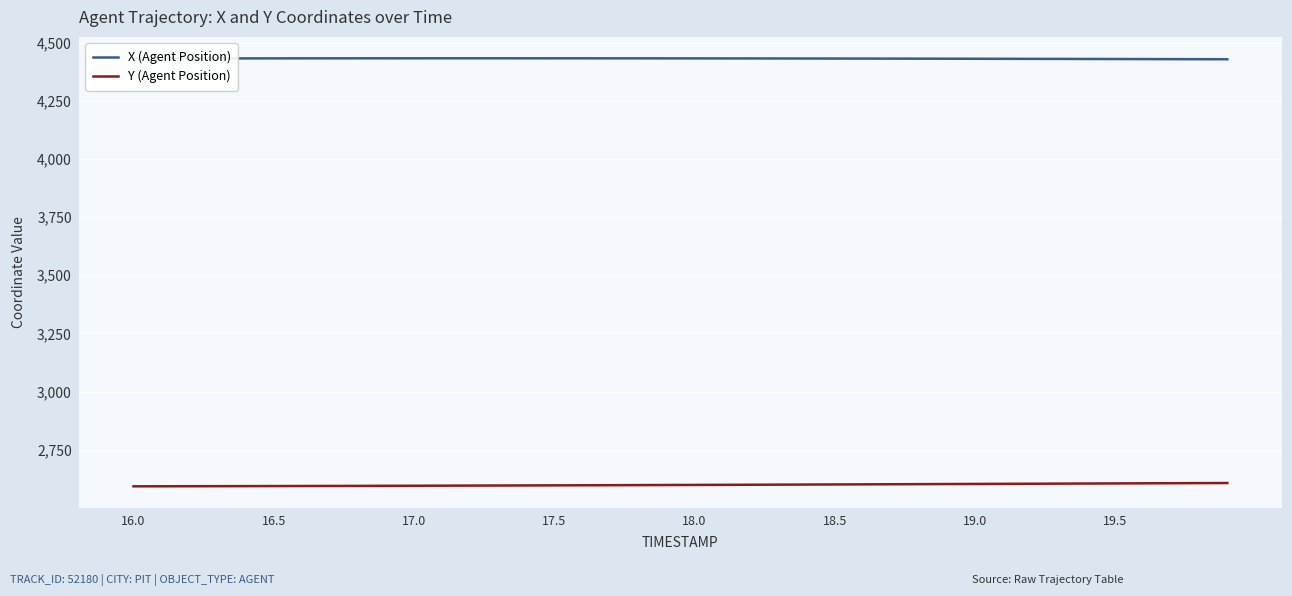

Rank the series by their maximum value, from highest to lowest.

X (Agent Position), Y (Agent Position)